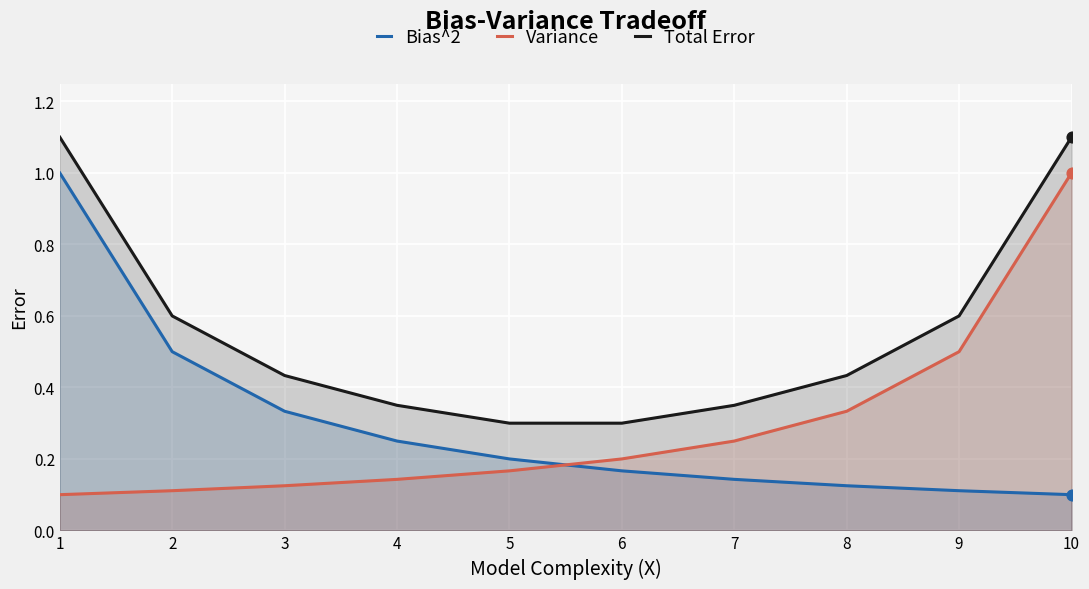

Which series contains the lowest Y value?

Bias^2